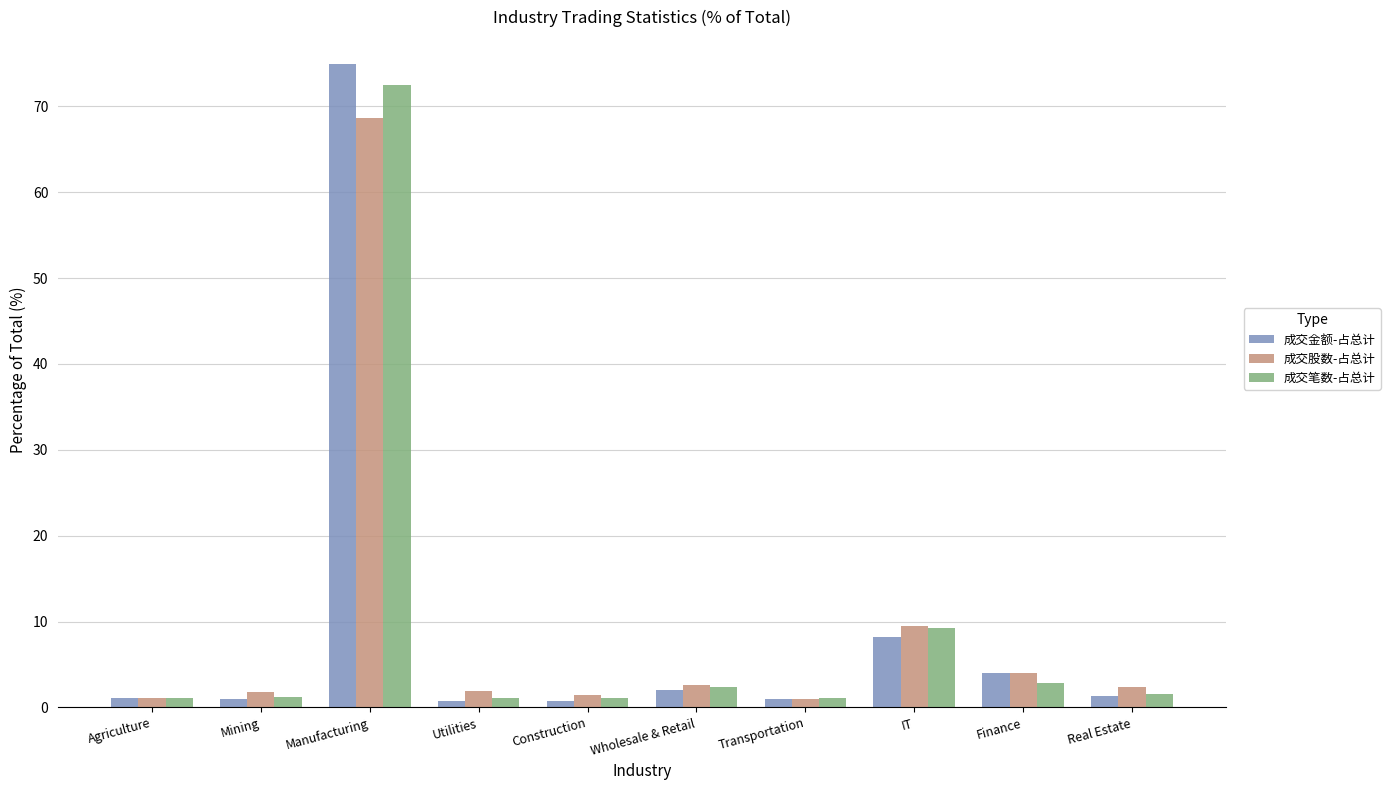

At which category is the sum across all series the highest?

Manufacturing